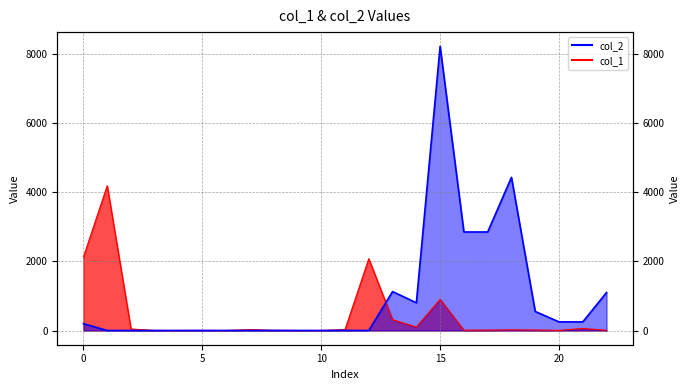

True or false: col_2 and col_1 intersect in this chart.

True